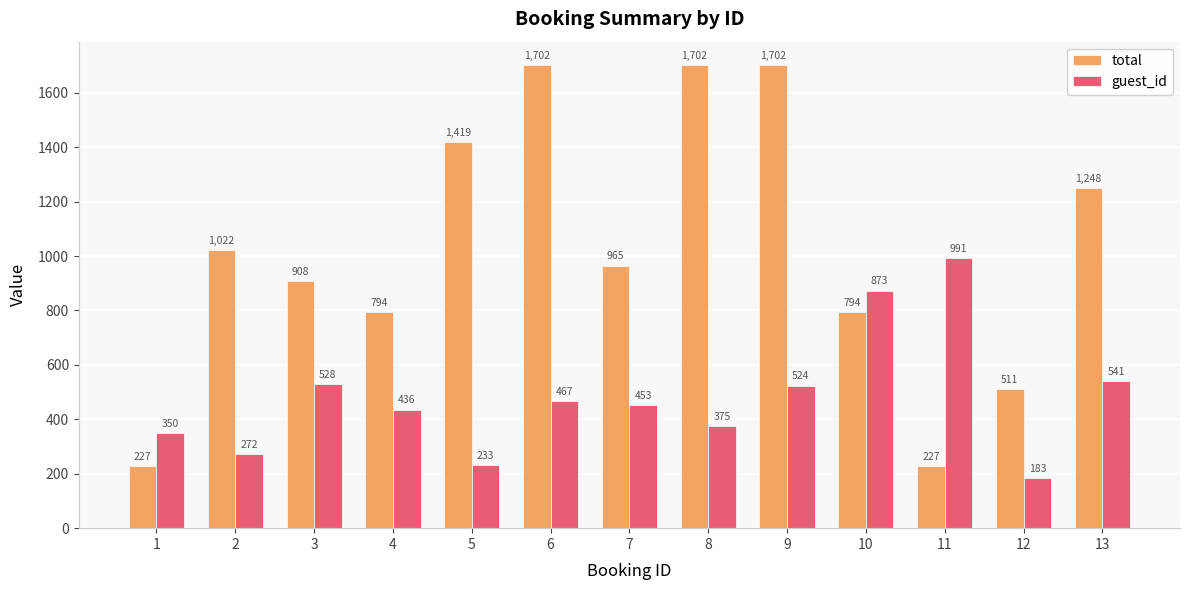

How many data points in guest_id are less than 453?

6